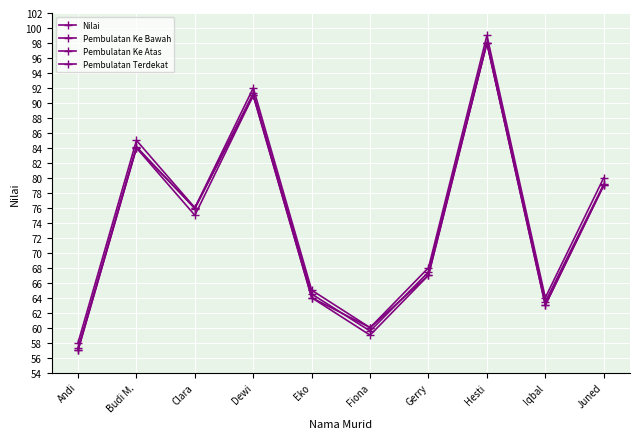

Which series has the largest total across all categories?

Pembulatan Ke Atas